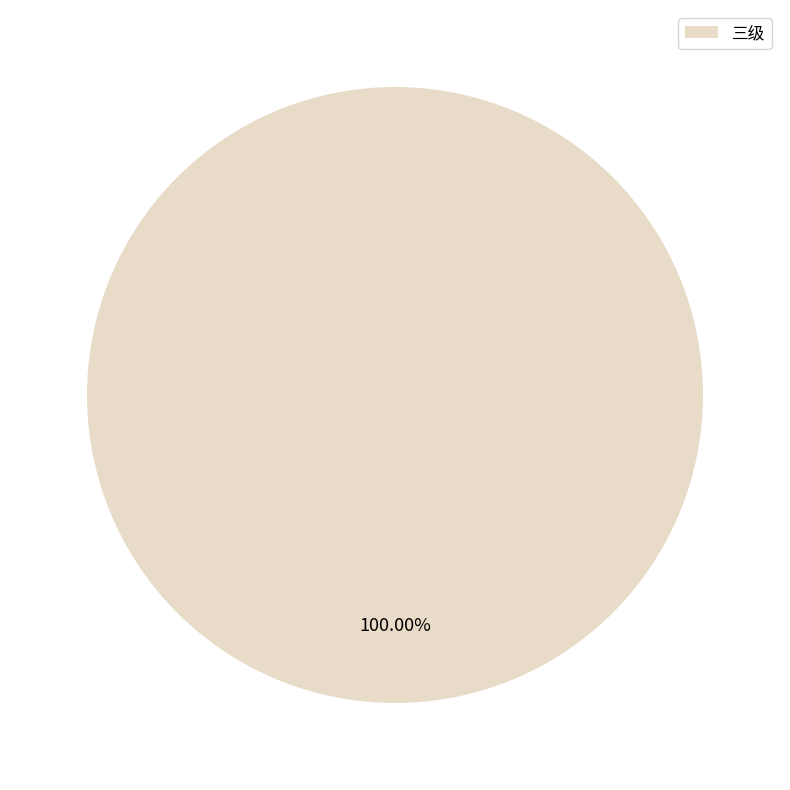

Rank the categories by value from highest to lowest.

三级